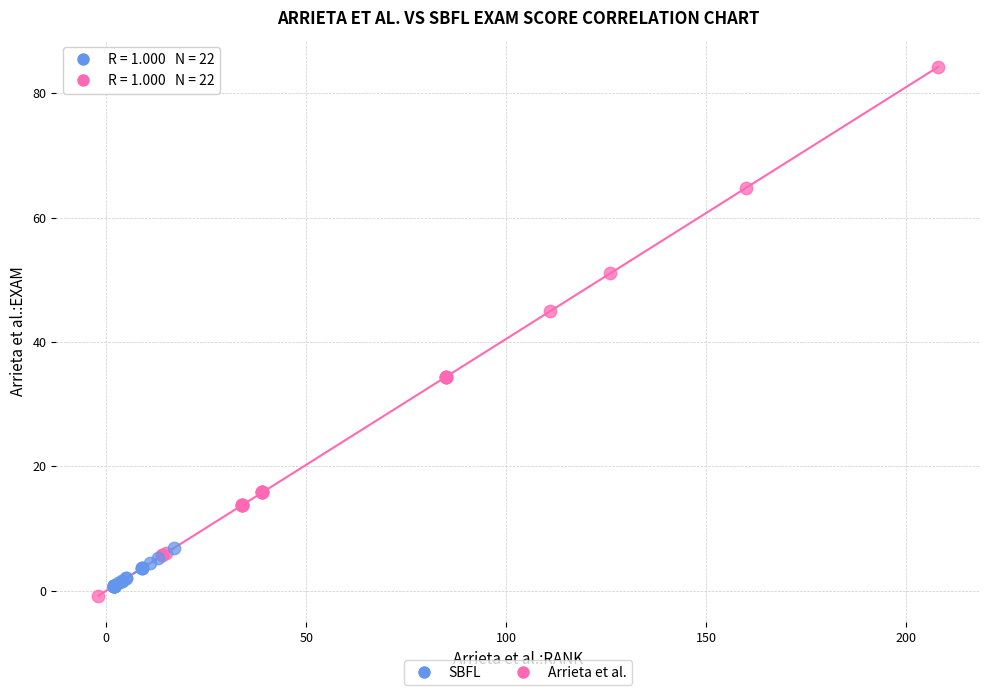

Which series contains the lowest Y value?

Arrieta et al.